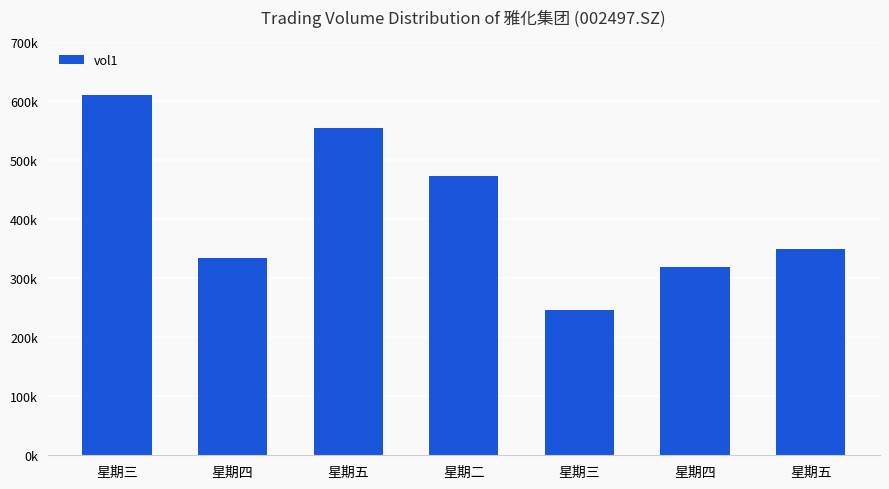

What is the minimum value shown in the chart?

246061.0